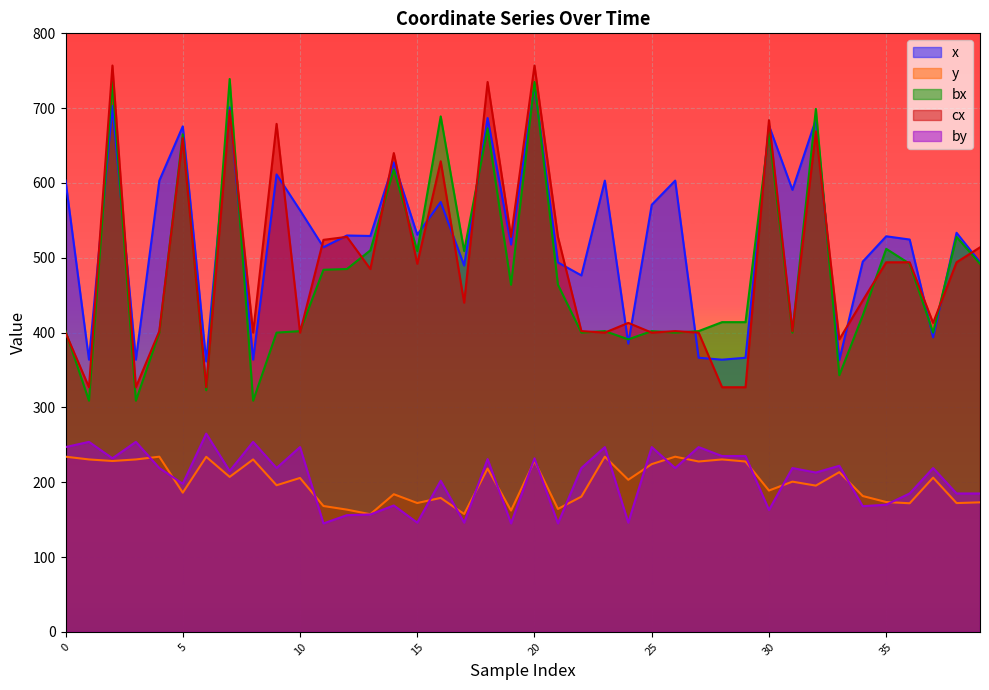

What is the average value of the y series?

200.3